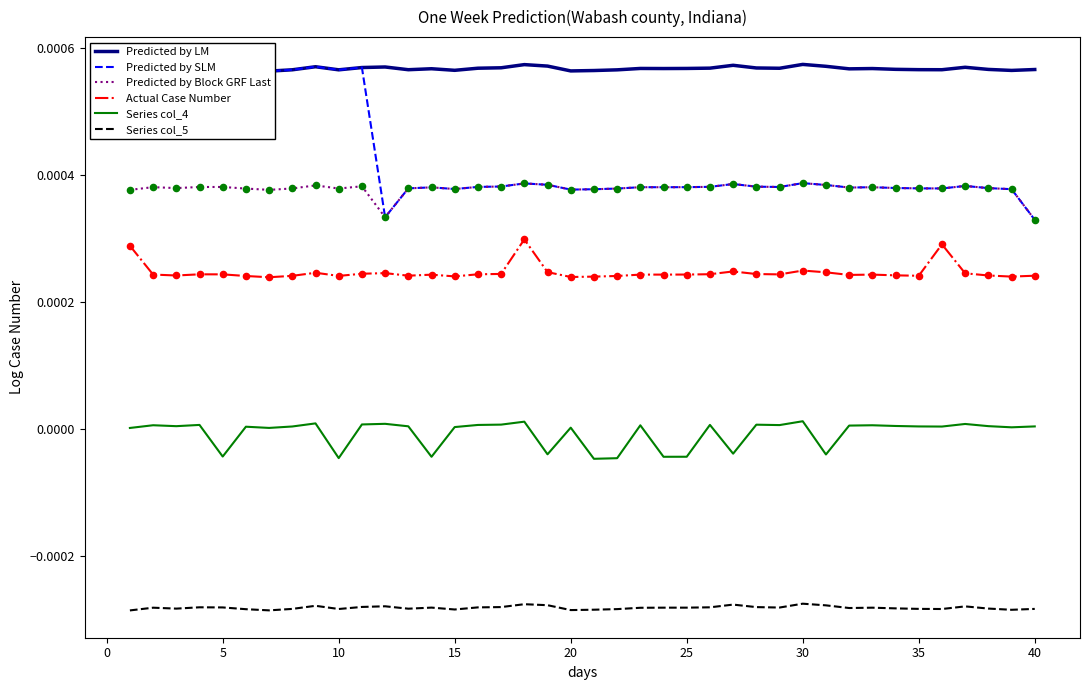

True or false: Series col_4 and Predicted by SLM intersect in this chart.

False